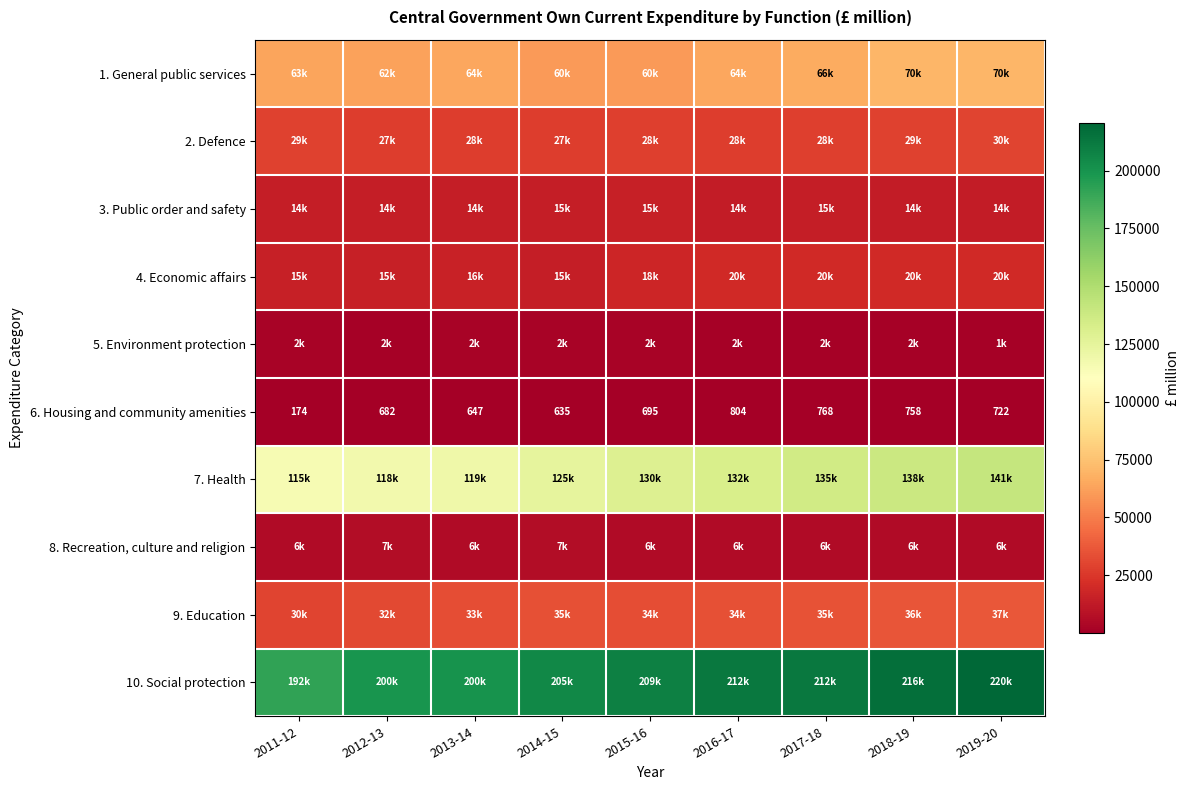

What is the difference between the maximum and minimum values in the 6. Housing and community amenities series?

630